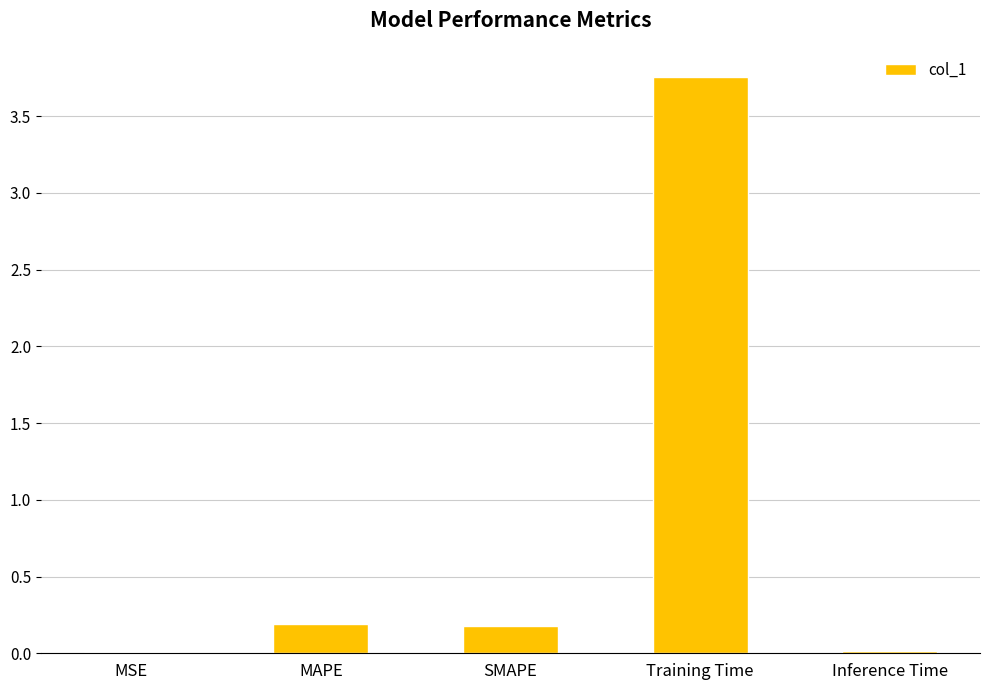

Between Training Time and MSE, which is larger?

Training Time